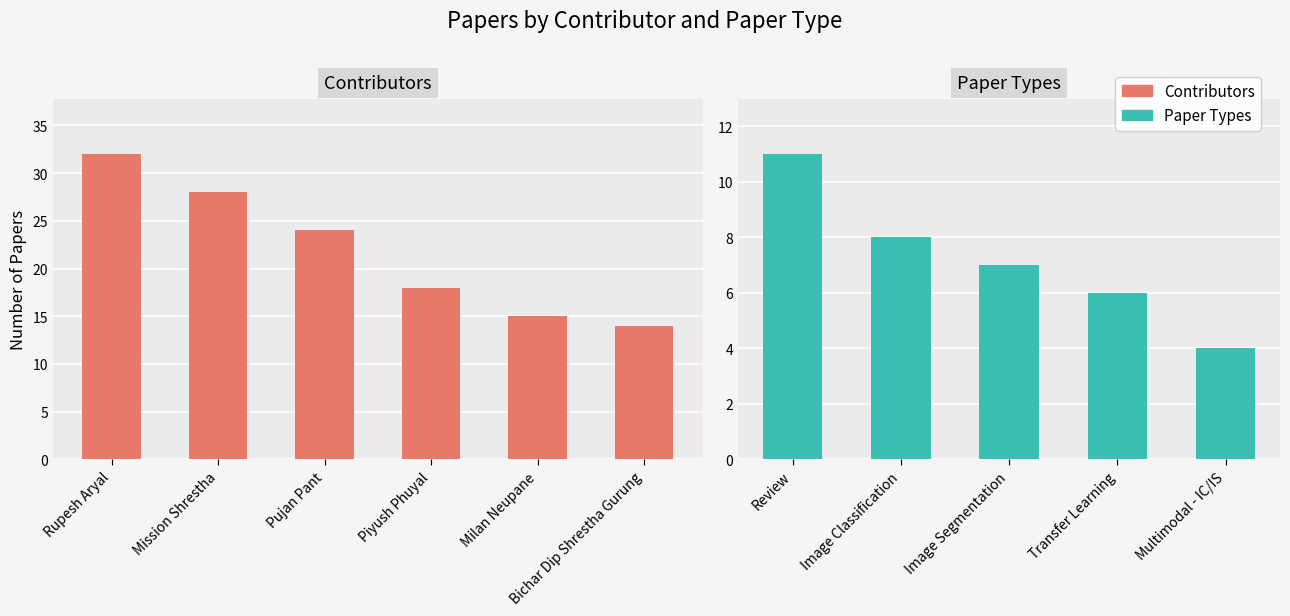

The chart shows a value of 14 at Bichar Dip Shrestha Gurung. True or false?

True